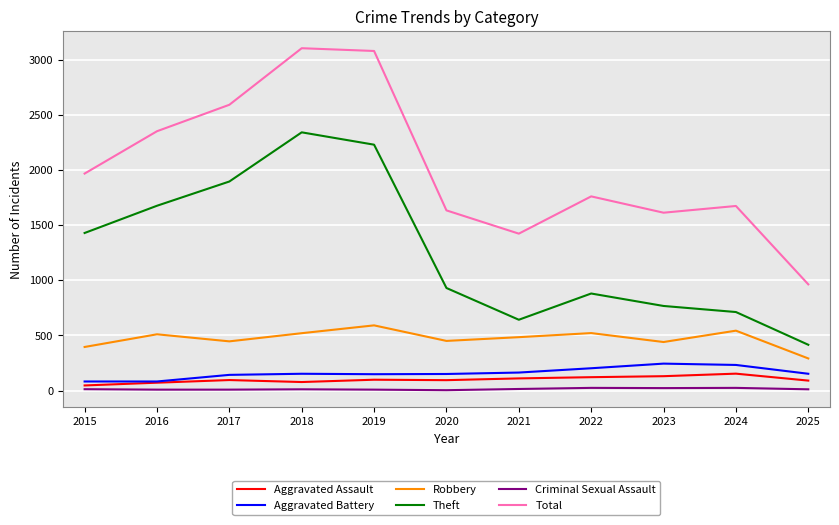

What is the highest value of the Aggravated Battery series?

244